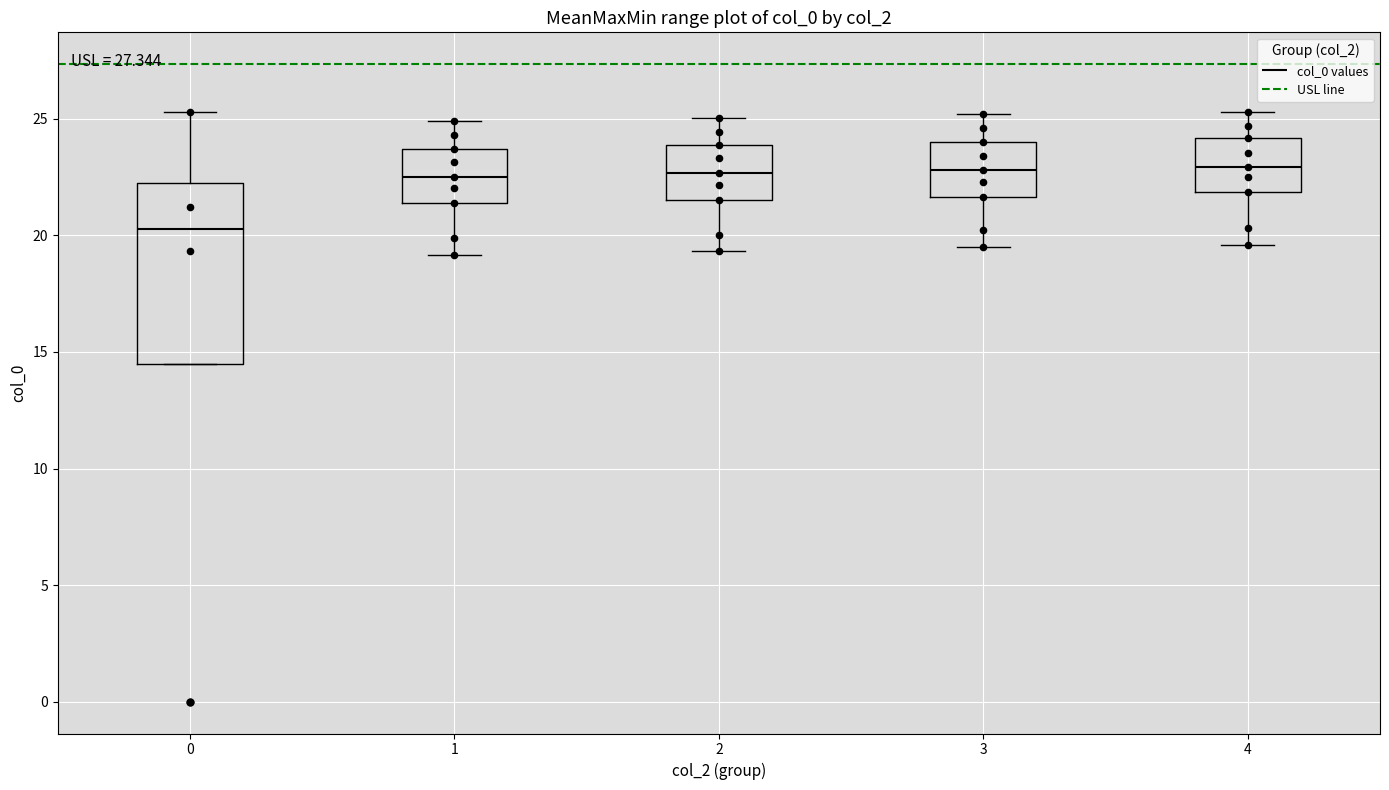

Where is the upper edge of the box at x = 4 on the y-axis? The values are not printed on the chart, so give them approximately, as read against the axis.

24.0